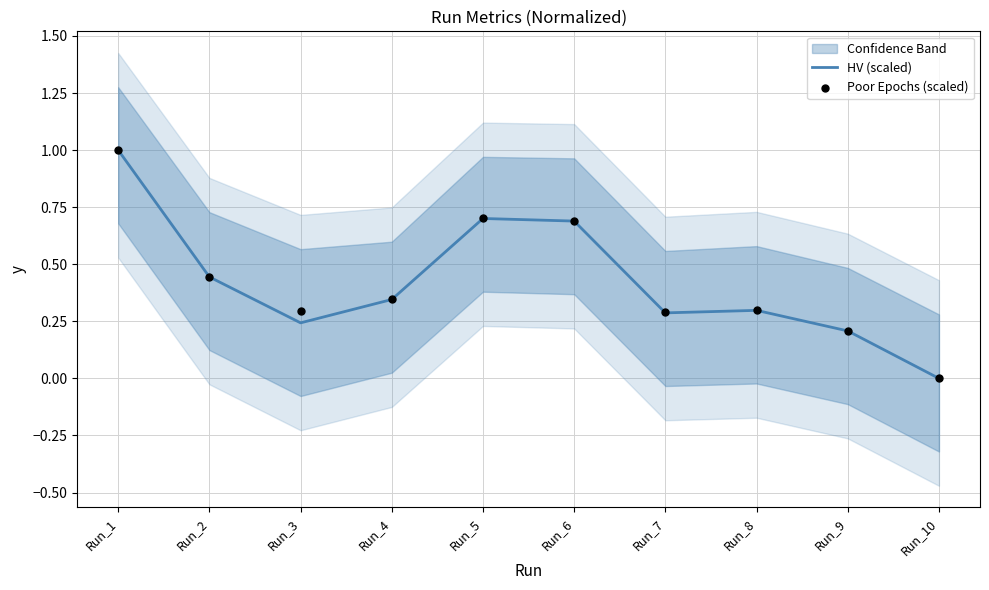

Is it true that HV (scaled) equals 0.7 at Run_6?

True